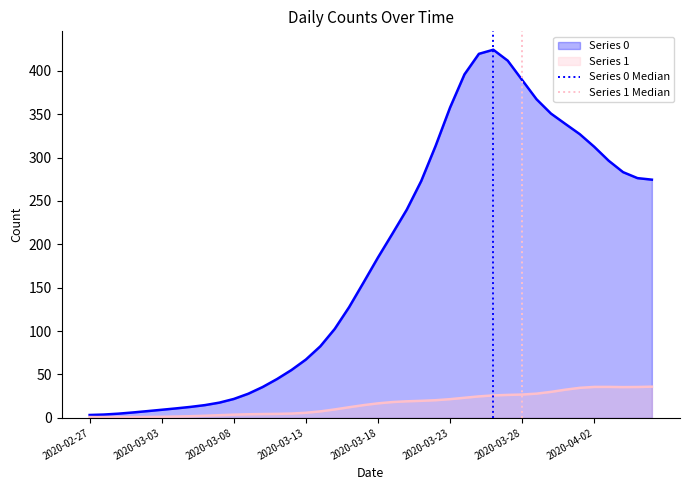

How many lines are shown in the chart?

2